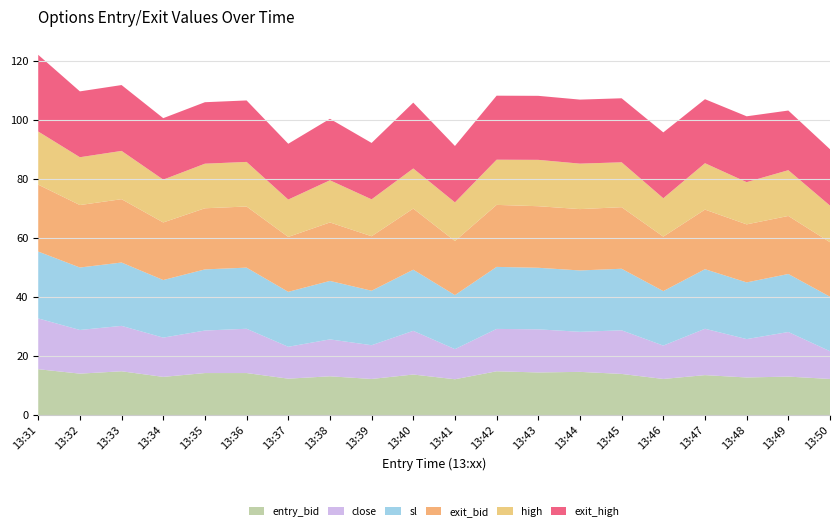

Reading left to right, transcribe all the data shown in this chart.

entry_bid: 15.6	14.1	14.9	13.0	14.3	14.3	12.4	13.2	12.3	13.8	12.2	14.9	14.5	14.7	14.0	12.3	13.6	12.8	13.1	12.3
close: 17.2	14.8	15.4	13.3	14.4	15.0	10.8	12.5	11.4	14.8	10.2	14.3	14.6	13.6	14.8	11.3	15.7	13.0	15.1	9.4
sl: 22.6	21.1	21.4	19.5	20.7	20.7	18.6	19.8	18.4	20.7	18.3	21.0	20.9	20.8	20.9	18.4	20.2	19.2	19.6	18.4
exit_bid: 22.6	21.1	21.4	19.5	20.7	20.7	18.6	19.8	18.4	20.7	18.3	21.0	20.9	20.8	20.9	18.4	20.2	19.6	19.6	18.4
high: 18.0	16.2	16.4	14.5	15.1	15.1	12.7	14.3	12.5	13.6	13.1	15.3	15.7	15.4	15.2	13.0	15.7	14.3	15.5	12.4
exit_high: 26.0	22.3	22.3	20.8	20.8	20.8	18.9	20.8	19.1	22.3	19.1	21.7	21.7	21.7	21.7	22.3	21.7	22.3	20.2	19.1